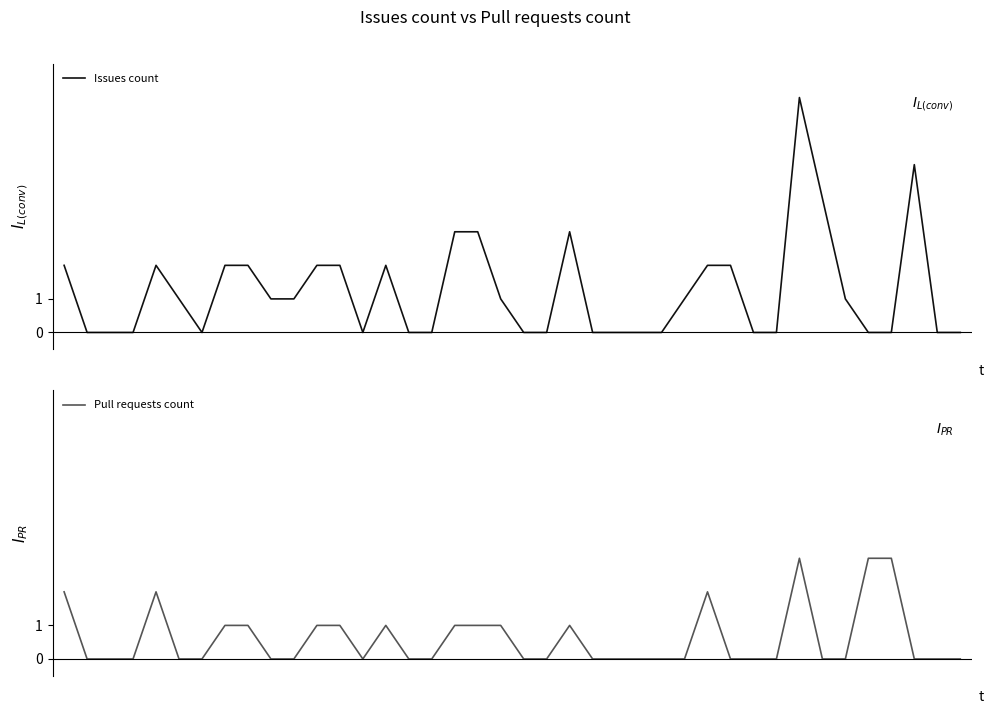

Rank the categories by Pull requests count value from lowest to highest.

1, 2, 3, 5, 6, 9, 10, 13, 15, 16, 20, 21, 23, 24, 25, 26, 27, 29, 30, 31, 33, 34, 37, 38, 39, 7, 8, 11, 12, 14, 17, 18, 19, 22, 0, 4, 28, 32, 35, 36